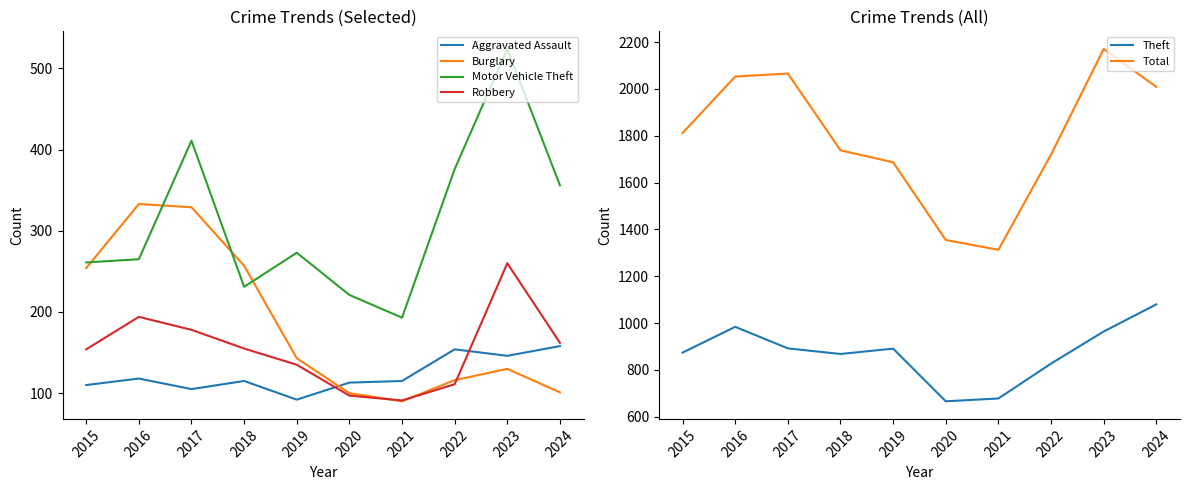

Read the Burglary value at 2021, to the nearest 50.

100